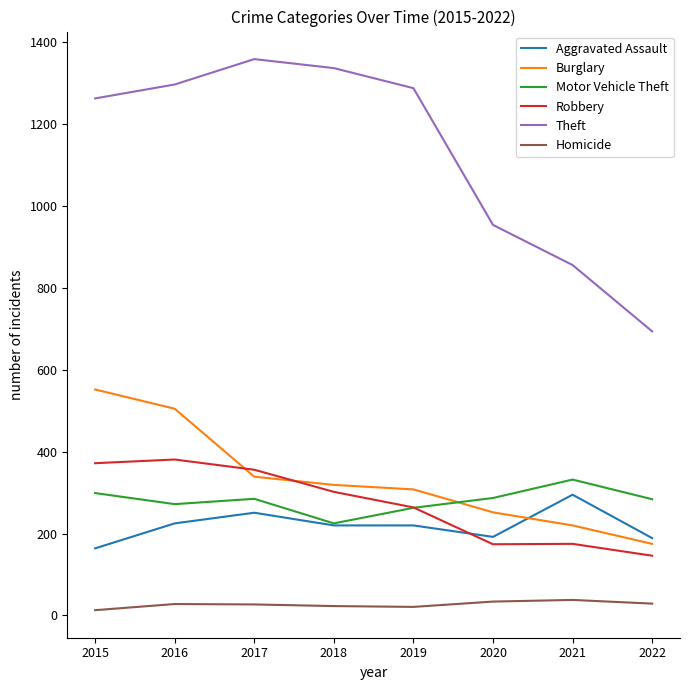

What is the difference between the maximum and minimum values in the Homicide series?

25